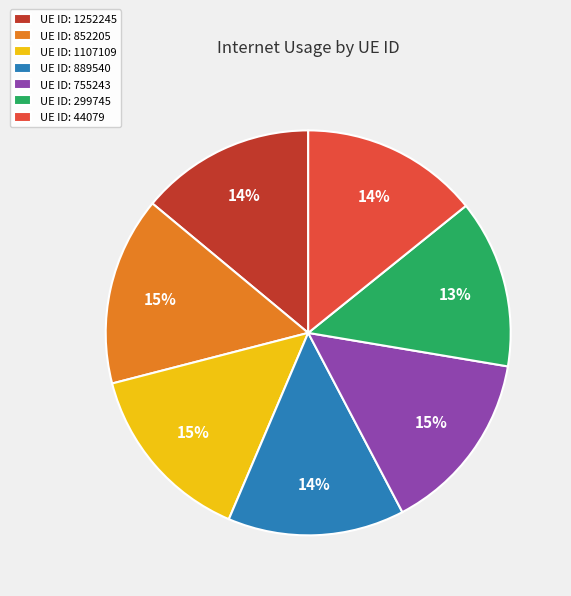

To the nearest percent, what is the combined percentage of UE ID: 889540 and UE ID: 1107109?

29%